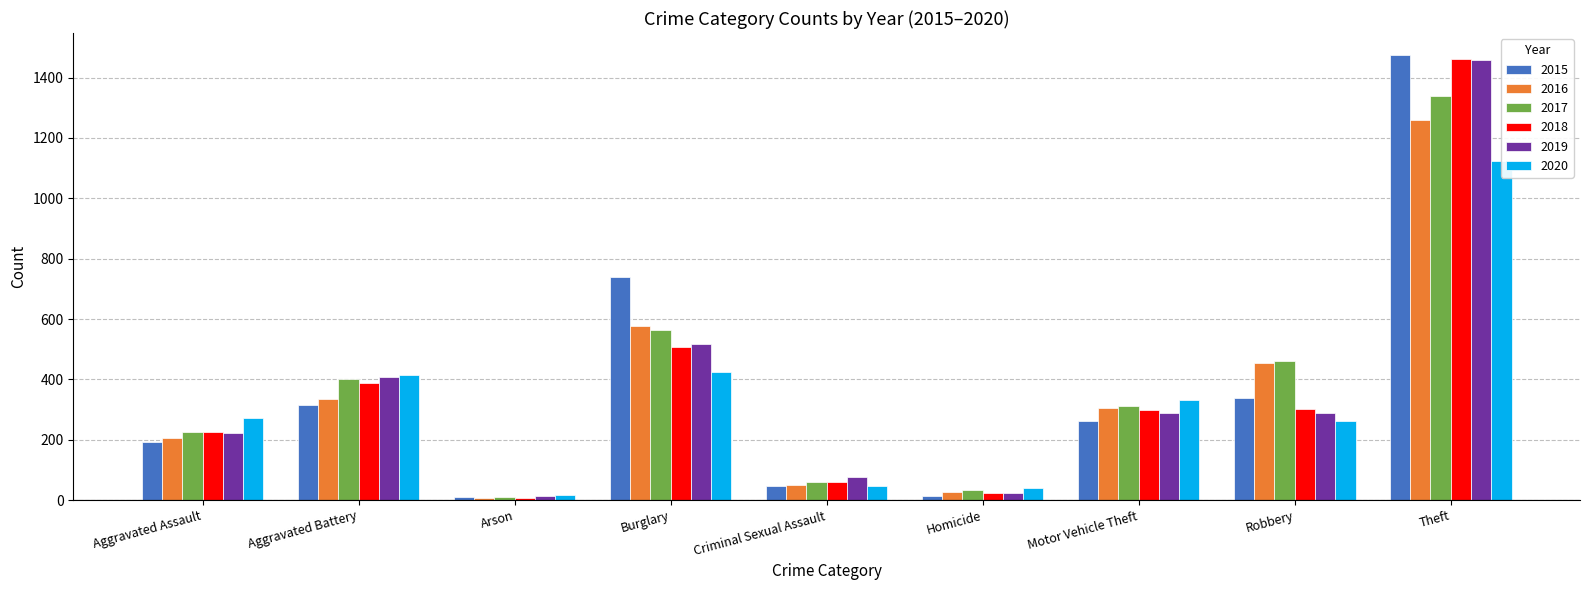

What is the difference between the maximum and minimum values in the 2018 series?

1454